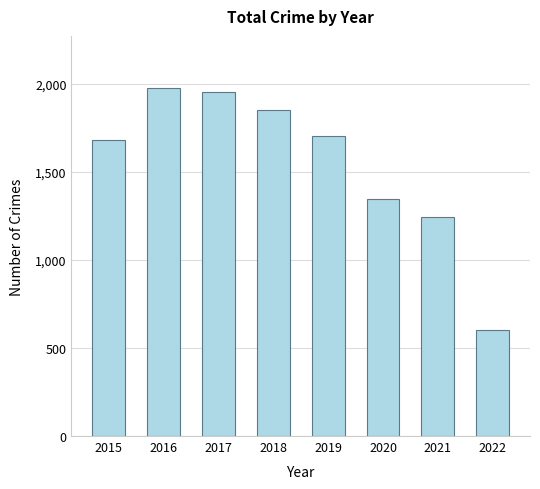

Reading left to right, extract all data points from this chart.

1683	1975	1955	1848	1702	1348	1245	599